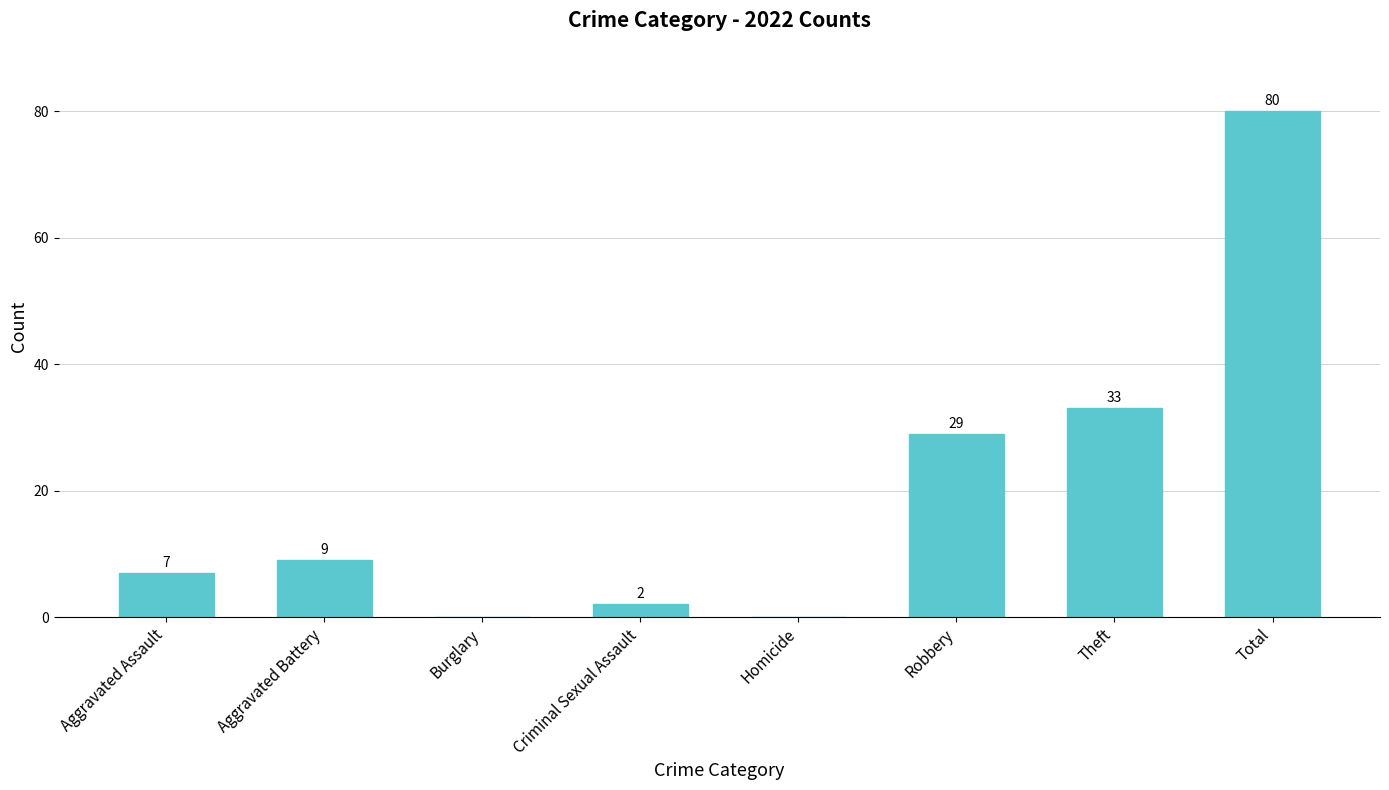

What is the difference between the values at Criminal Sexual Assault and Robbery?

27